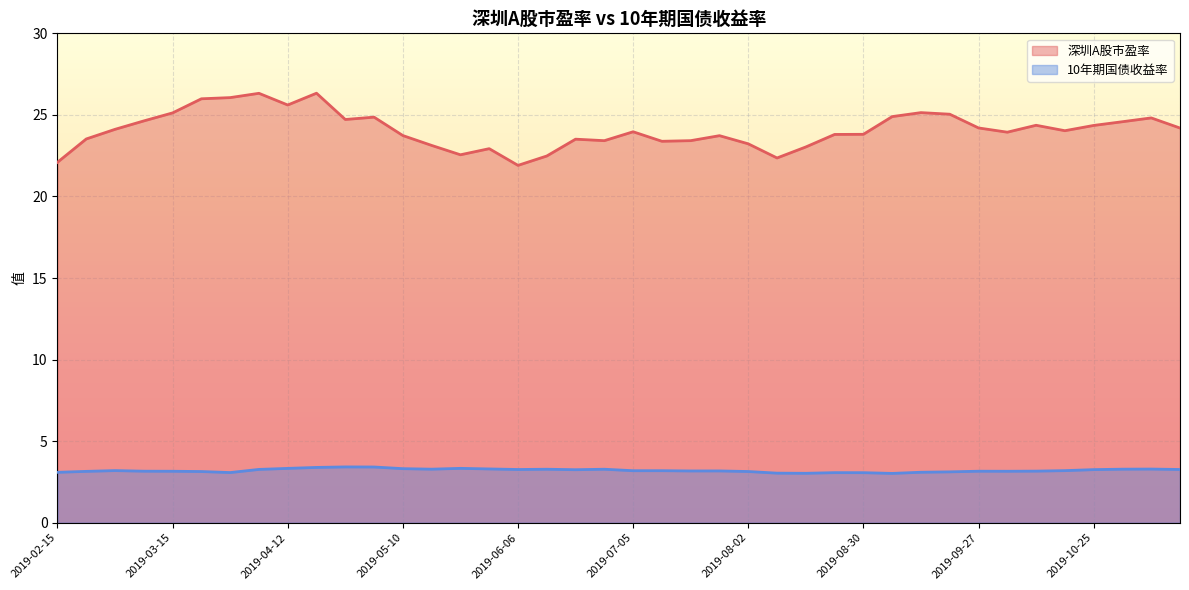

Which series has the largest range (max minus min)?

深圳A股市盈率